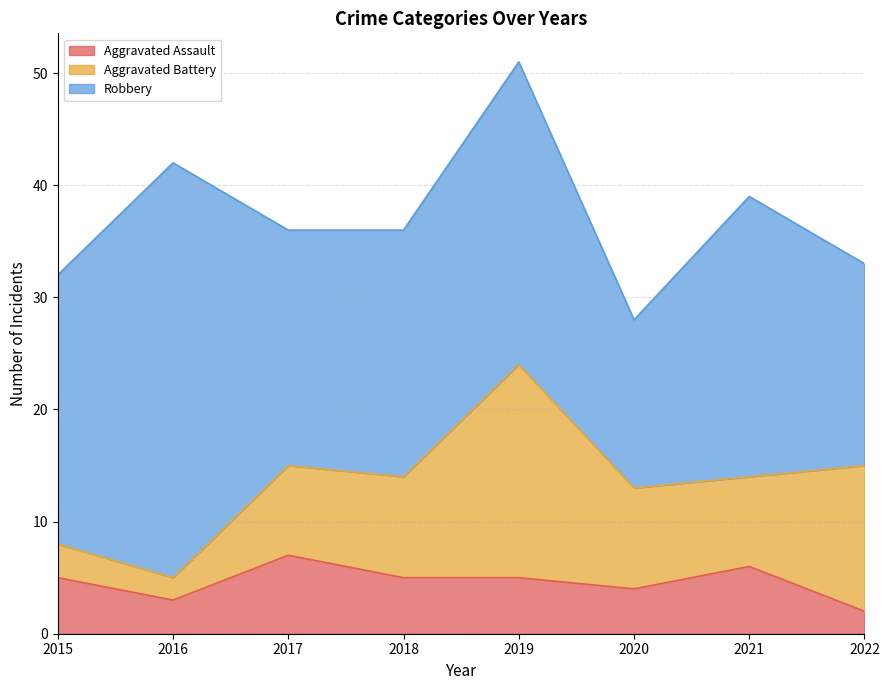

What is the maximum value shown in the chart?

37